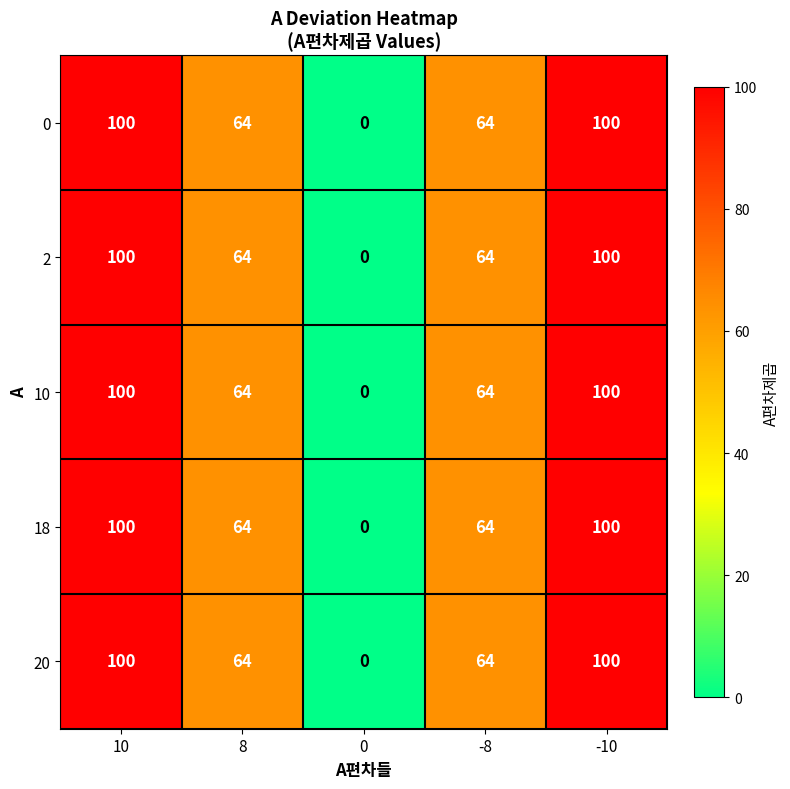

The 2 series shows 44 at 8. True or false?

False